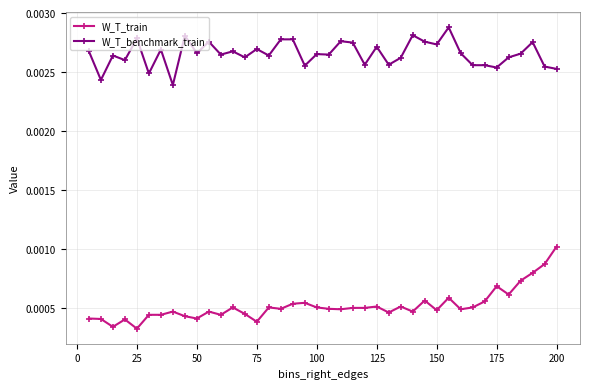

At how many categories does at least one series exceed 0?

40